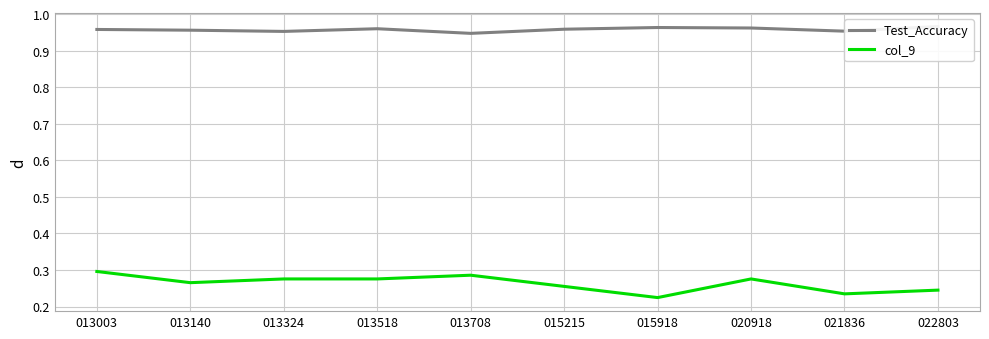

True or false: Test_Accuracy and col_9 intersect in this chart.

False